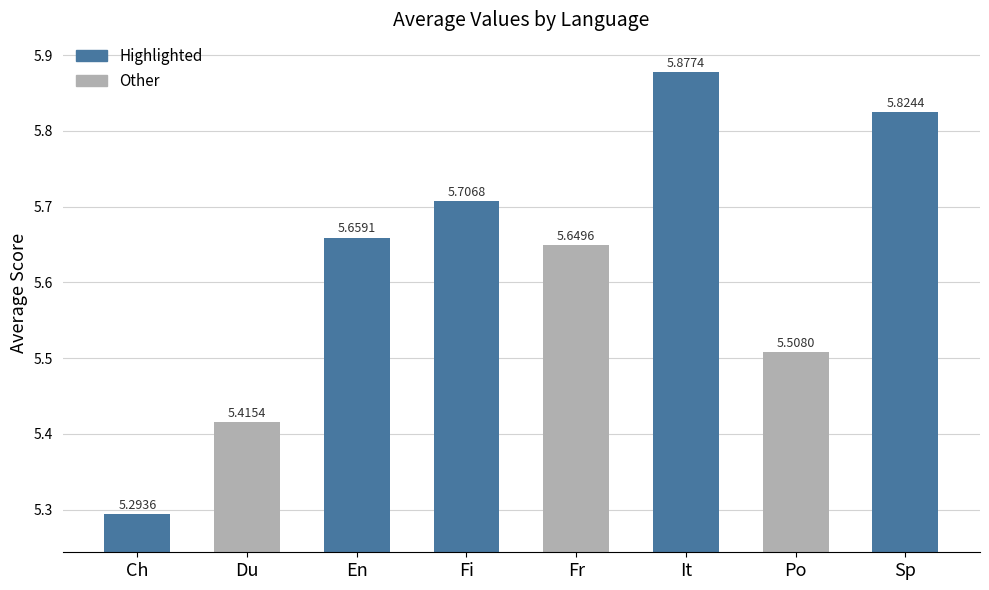

What is the label of the 1st bar from the right?

Sp